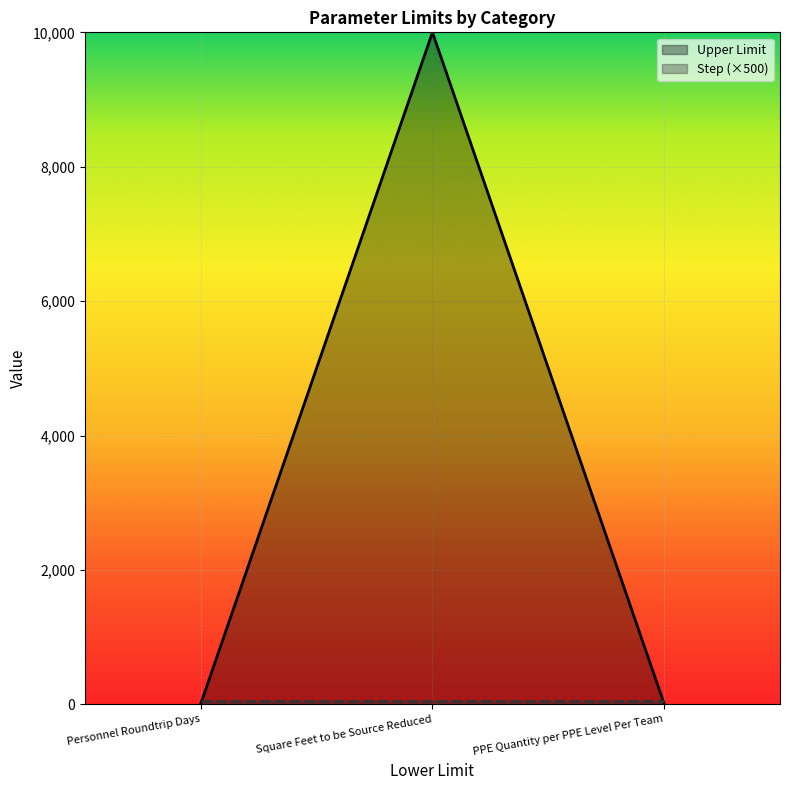

How many Upper Limit values are between 10 and 10000?

3